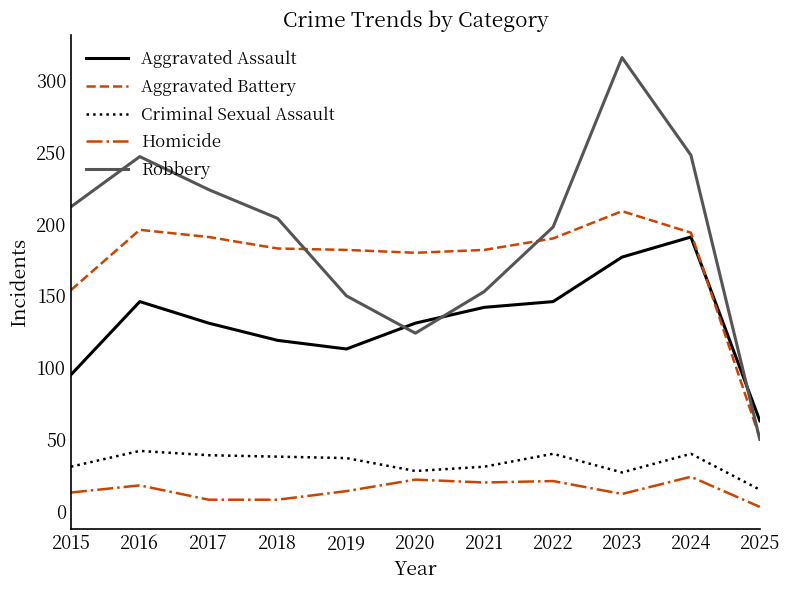

True or false: Criminal Sexual Assault and Robbery intersect in this chart.

False